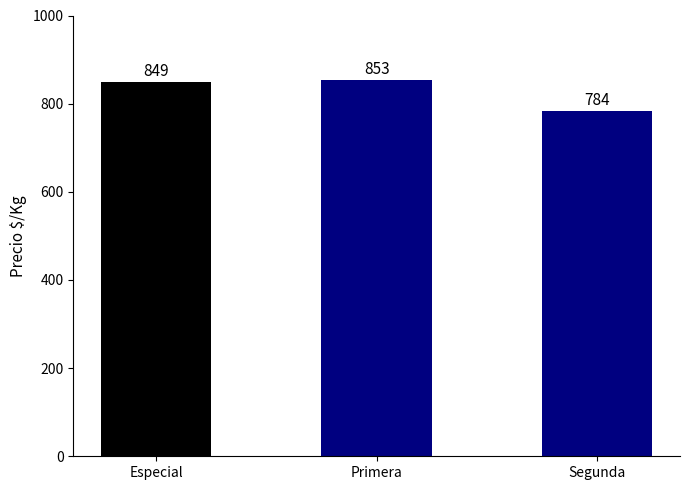

What is the label of the 1st bar from the left?

Especial